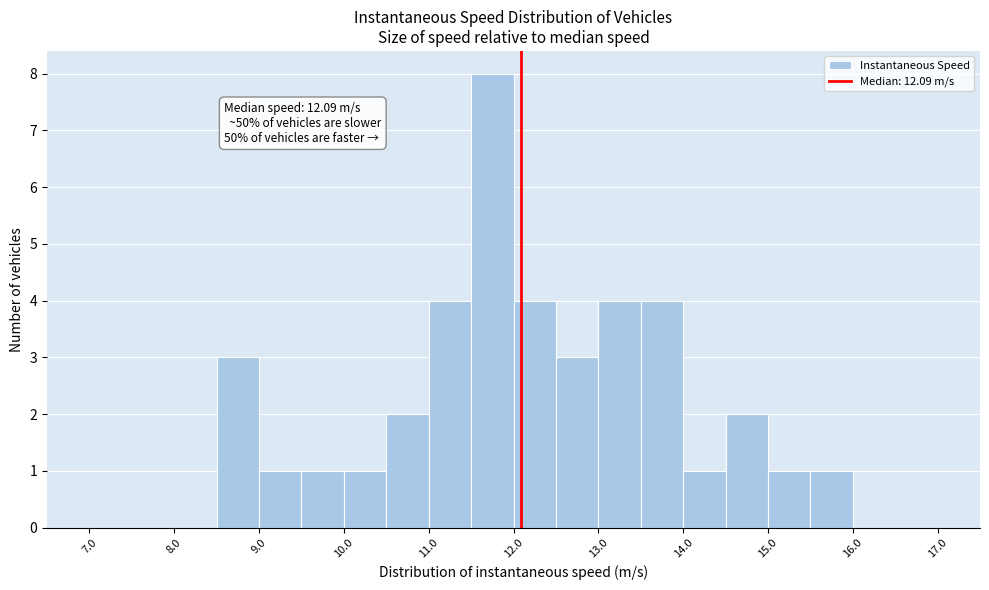

Over which range of the x-axis is the bar tallest?

11.5 to 12.0